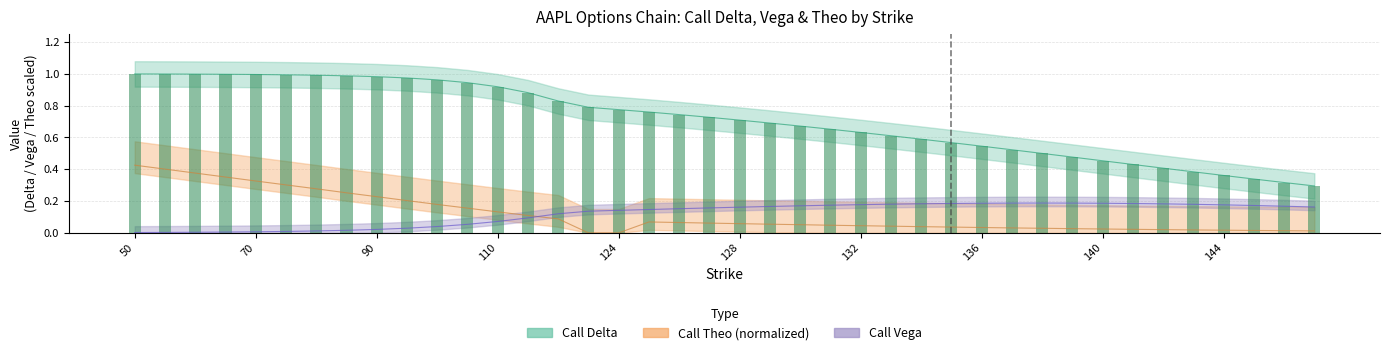

What value does the call_delta series have at 124?

0.8